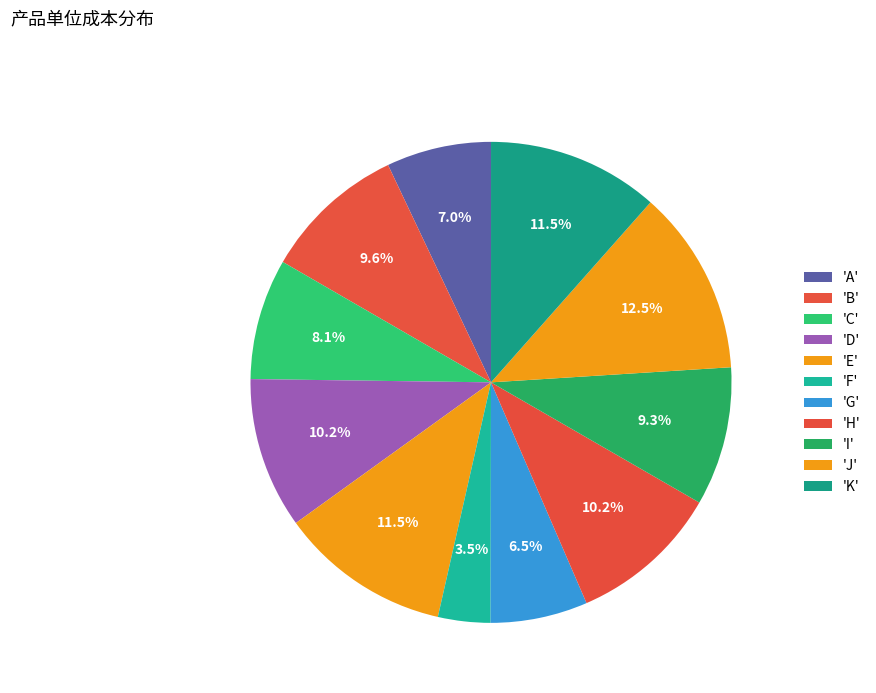

What is the smallest slice in the pie chart?

F